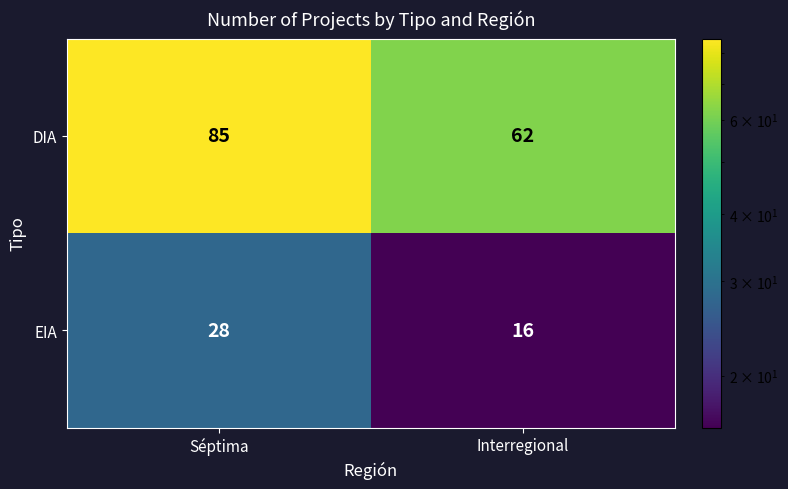

What is the total value across all series at Séptima?

113